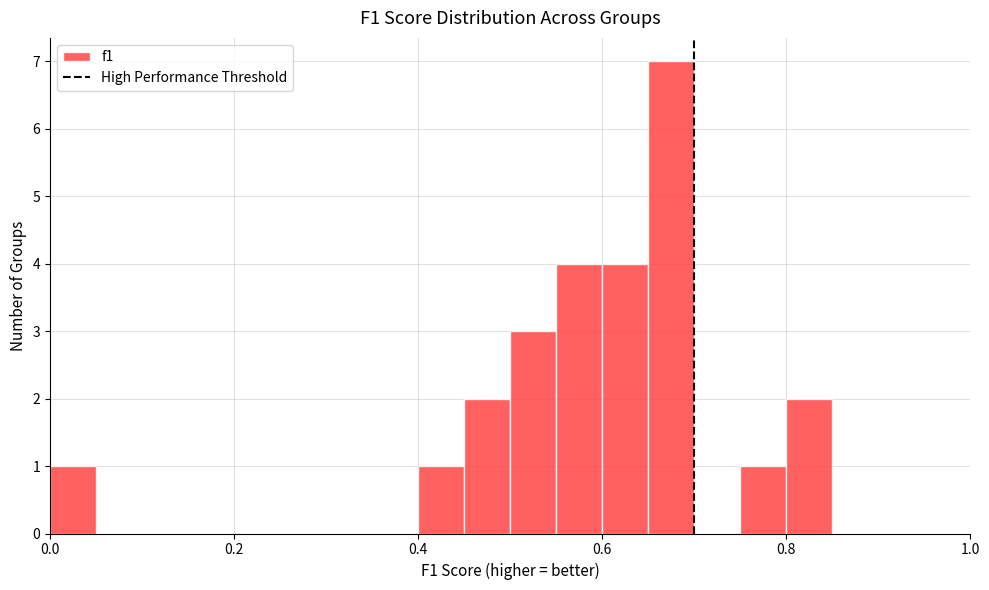

Around what value on the x-axis is the tallest bar? Give the approximate position of its centre, as read against the axis.

0.68